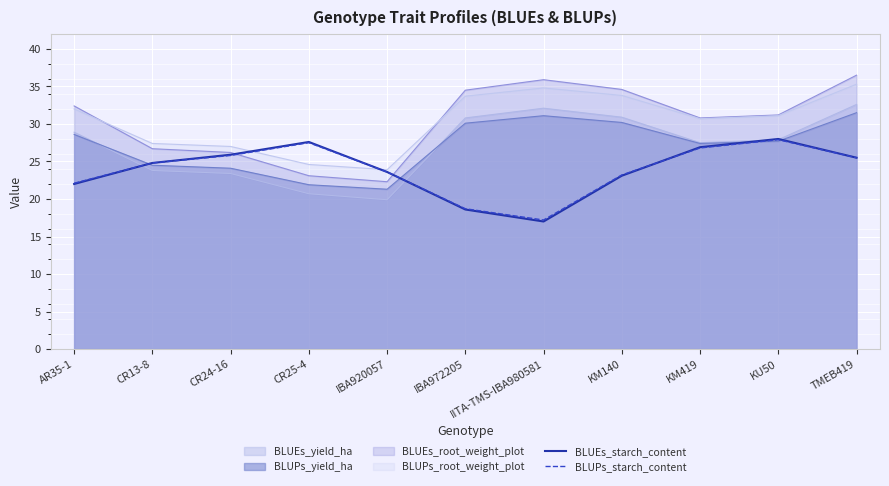

What is the lowest value of the BLUEs_starch_content series?

17.0